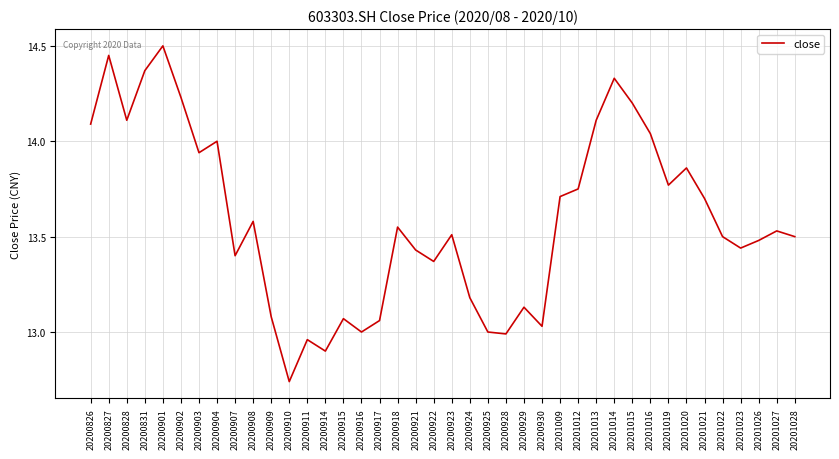

Approximately how many times larger is the value at 20200916 compared to 20200922?

1.0